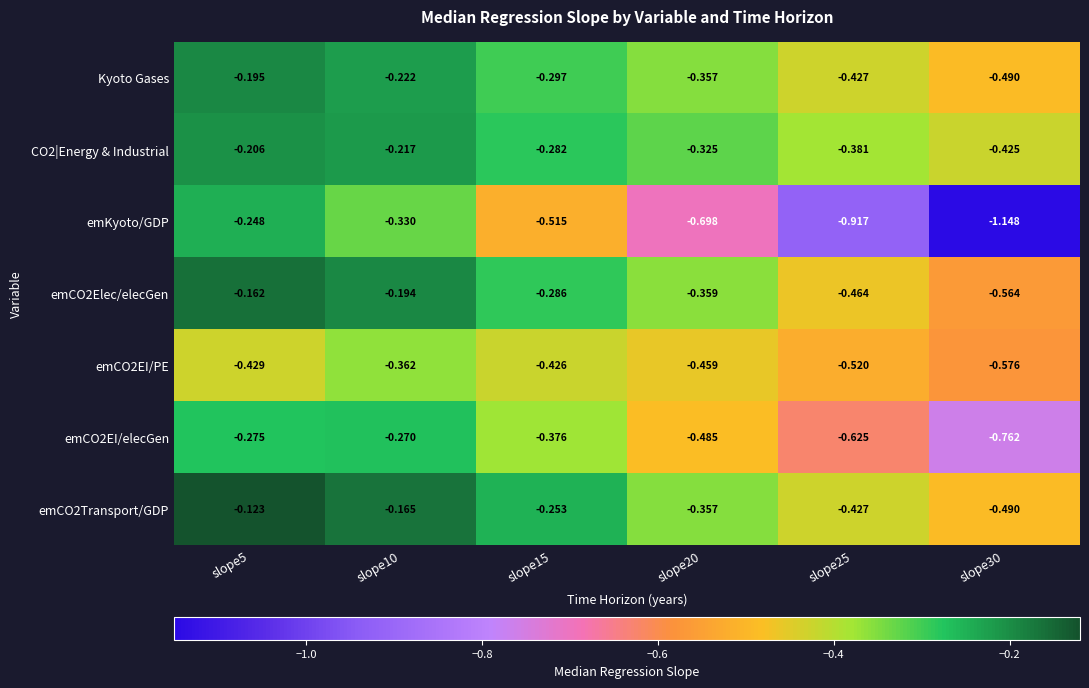

Between slope15 and slope20, which series saw the biggest shift?

emKyoto/GDP